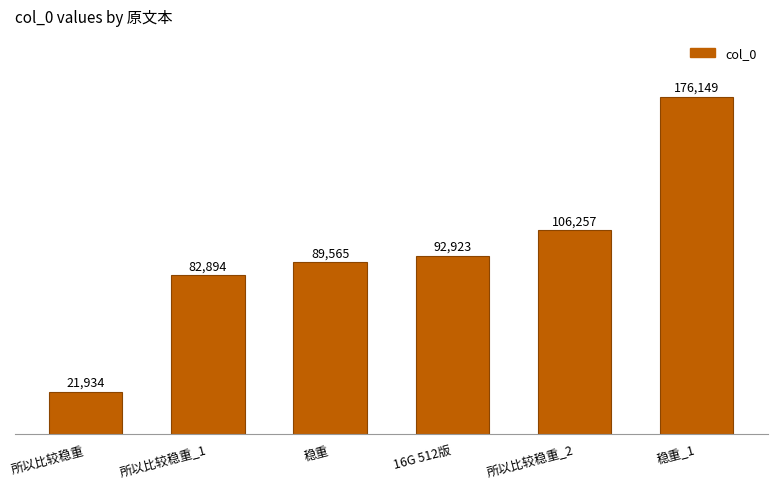

What is the average value?

94954